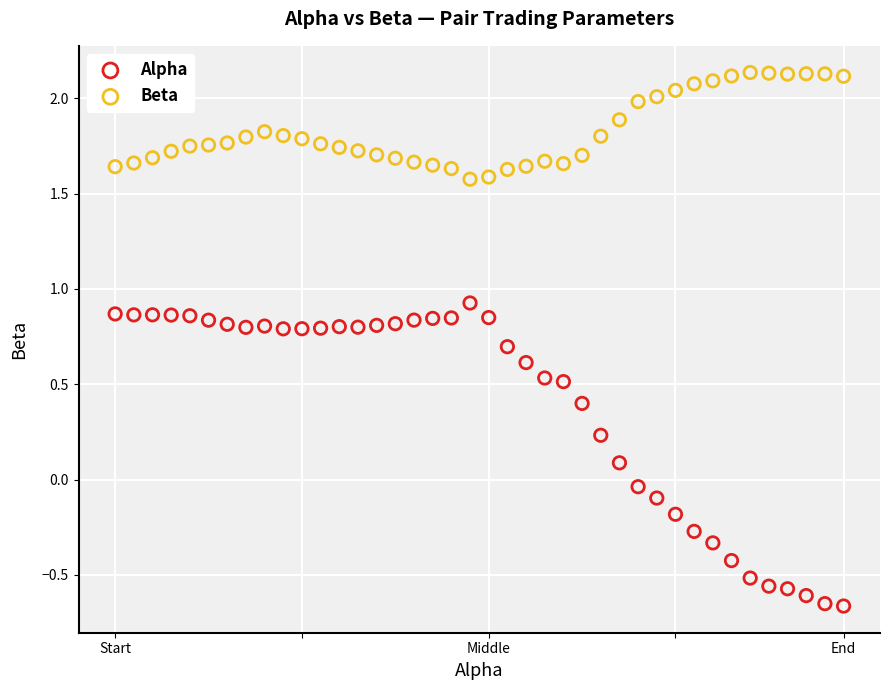

Which series contains the lowest Y value?

Alpha